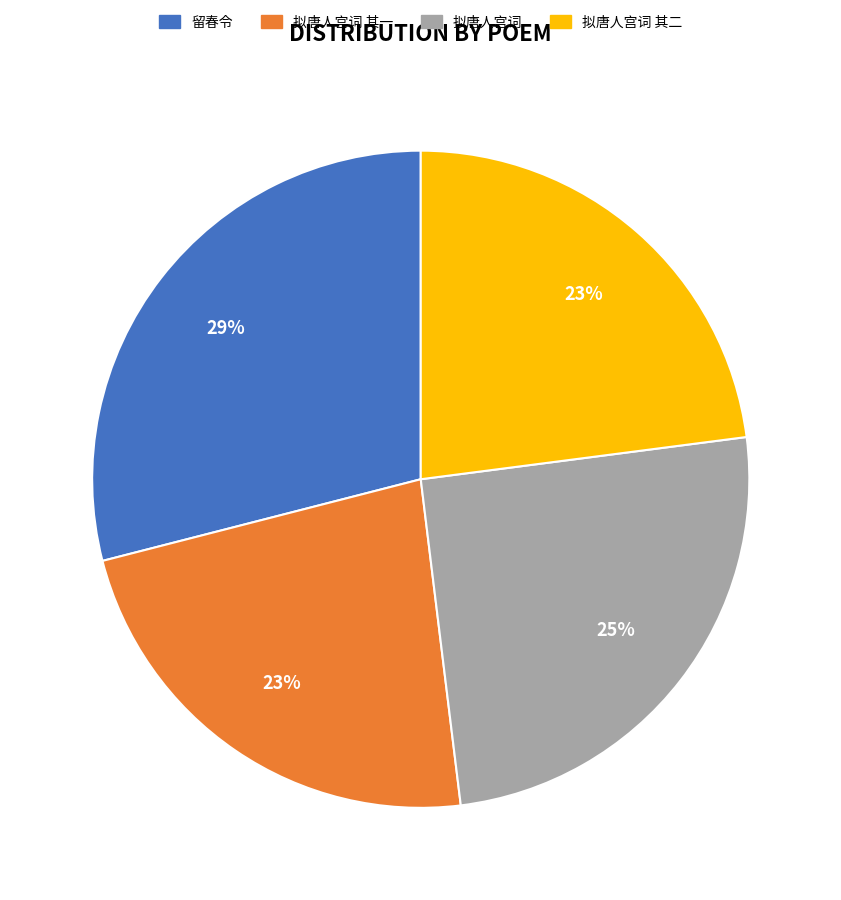

Is there any slice that represents more than half of the pie?

No